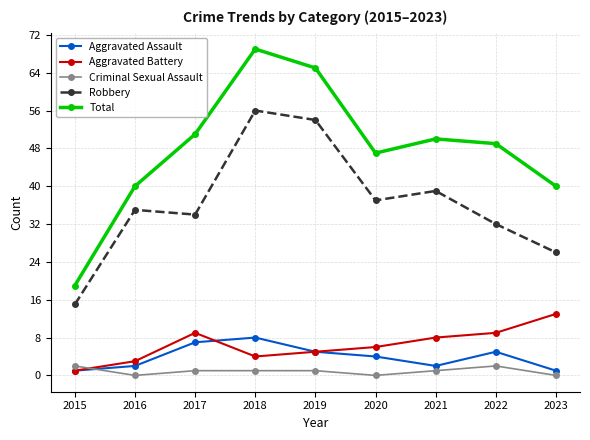

True or false: Total and Robbery cross at least once.

False